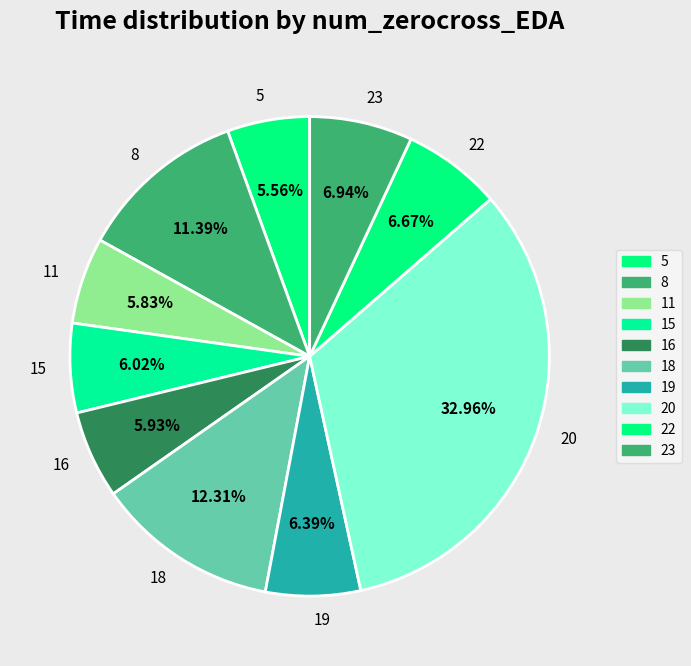

Does 20 account for over 50% of the chart?

No